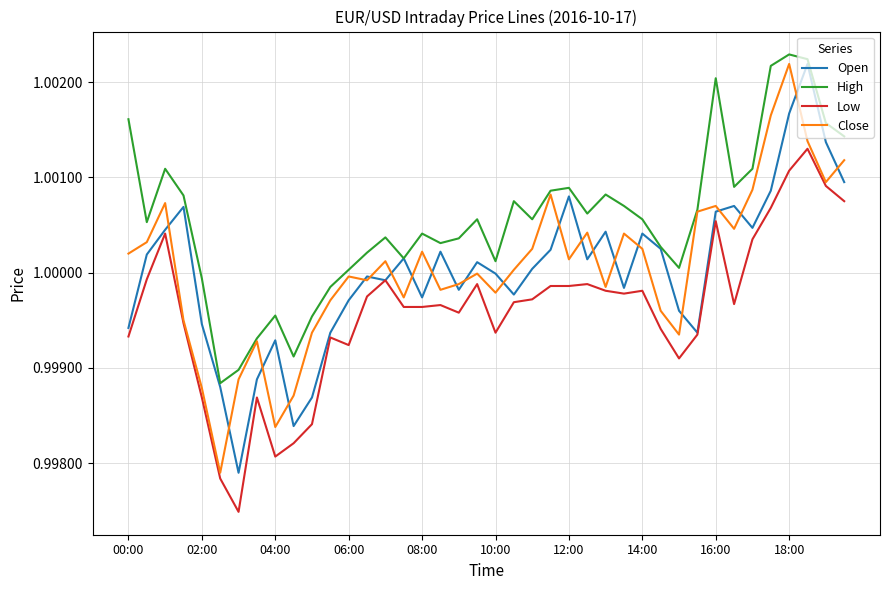

True or false: High and Low intersect in this chart.

False